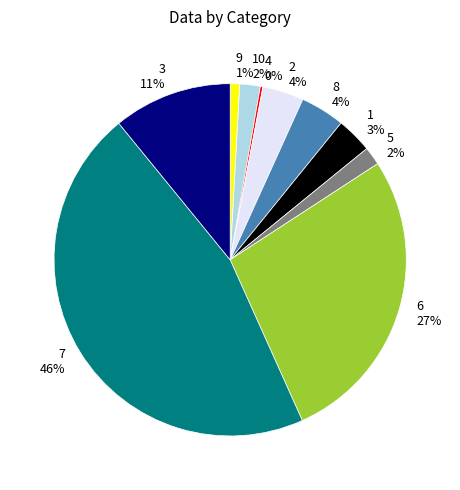

To the nearest percent, what is the average slice percentage?

10%